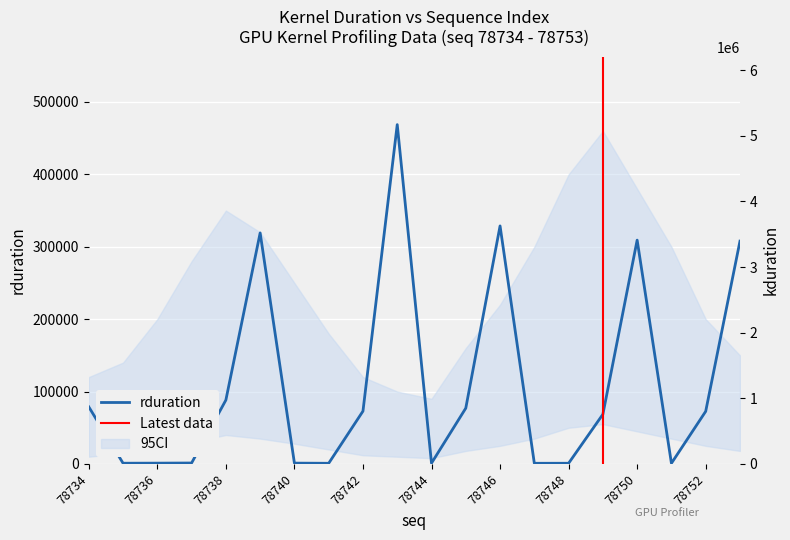

Count the number of data series in this chart.

2